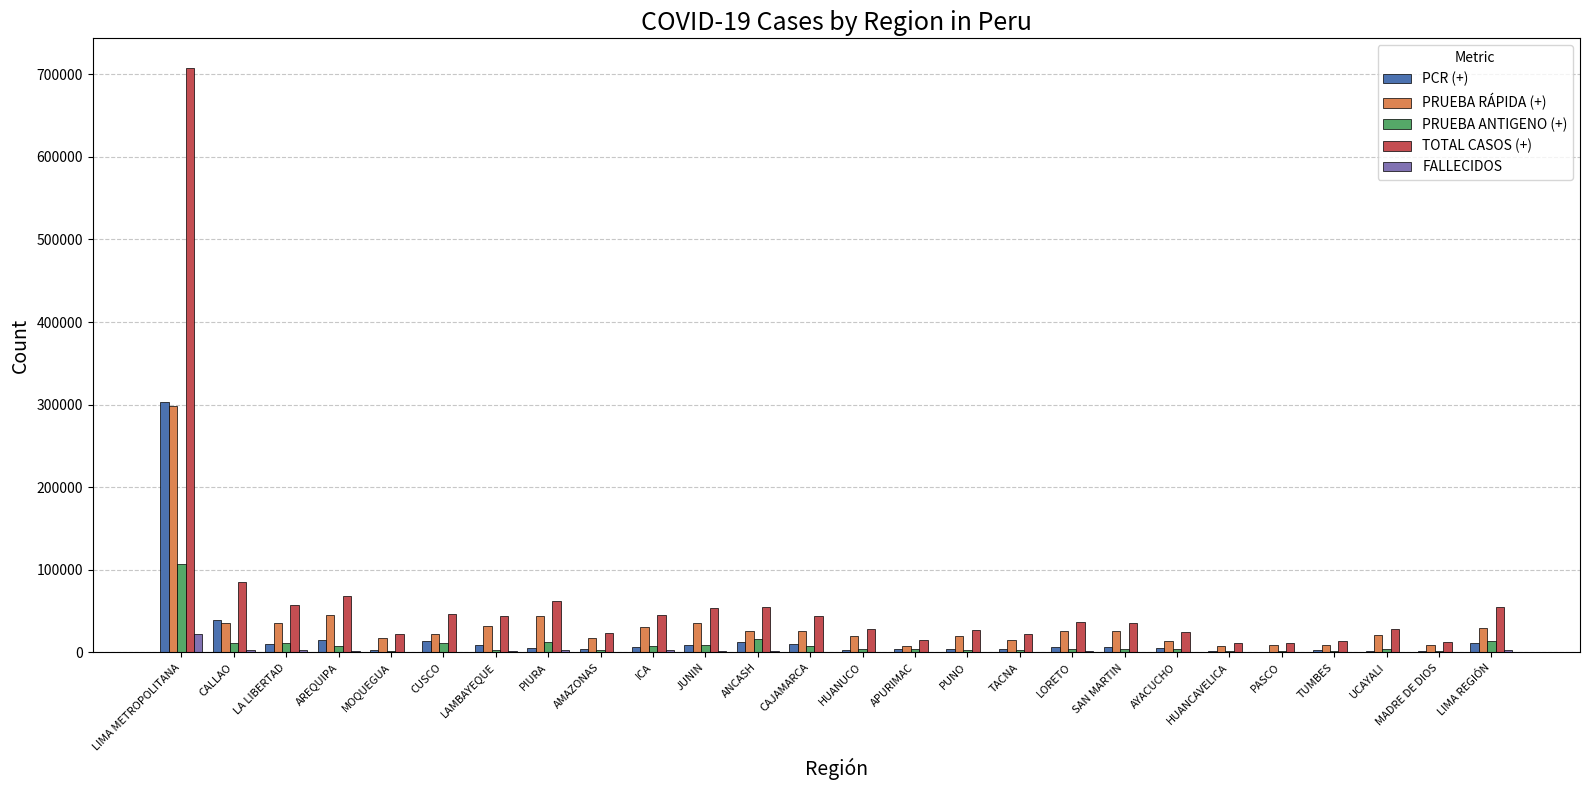

Read the PRUEBA RÁPIDA (+) value at AMAZONAS.

17696